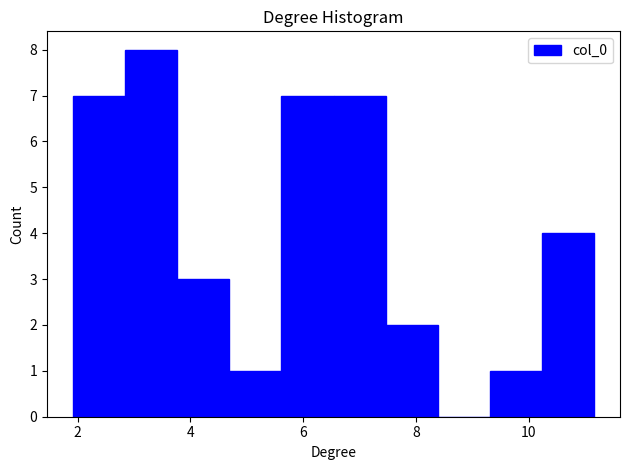

How tall is the bar that spans 10.2 to 11.2 on the x-axis? Neither the bar edges nor the heights are printed on the chart, so give them approximately, as read against the axes.

4